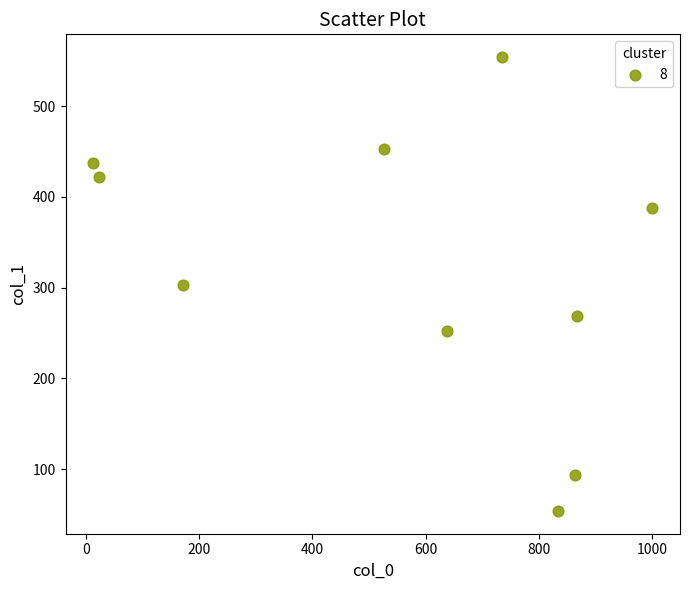

What is the range of Y values (max minus min)?

500